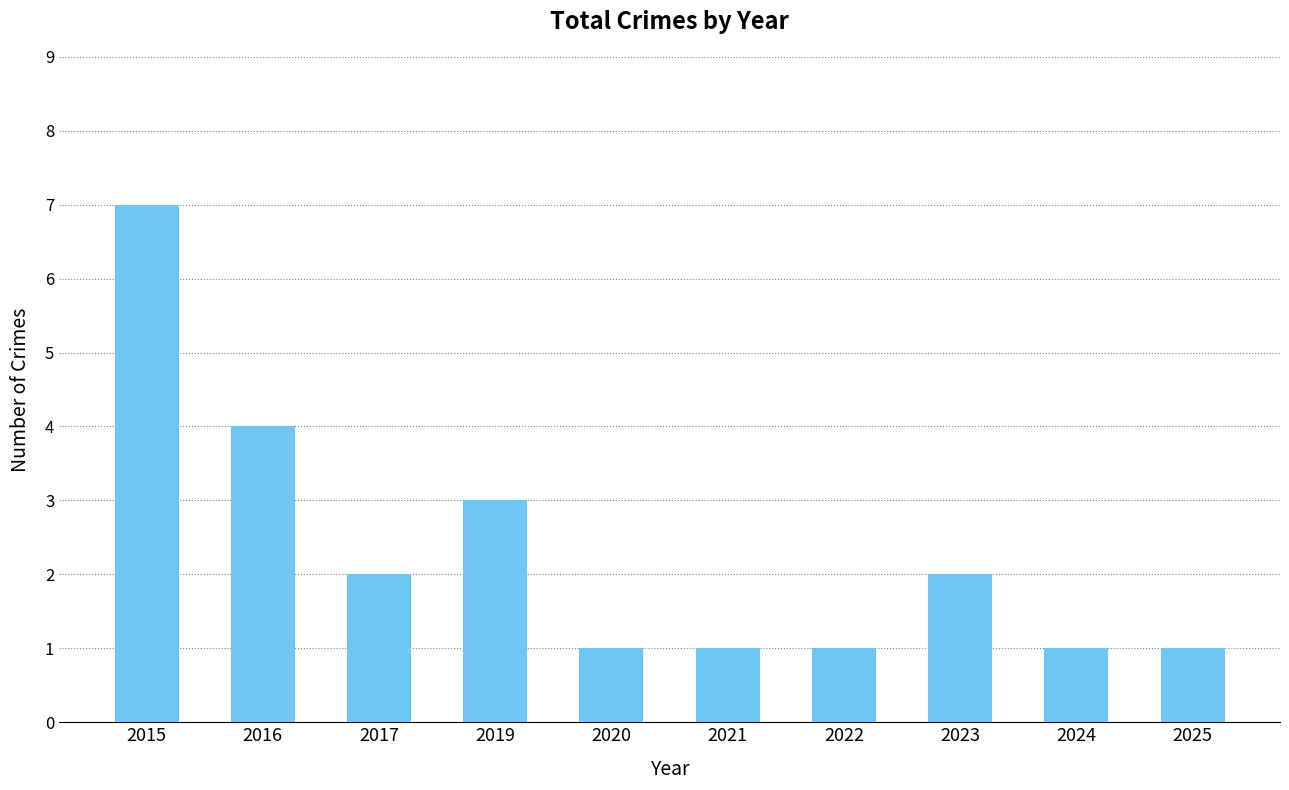

Which has a higher value, 2016 or 2017?

2016